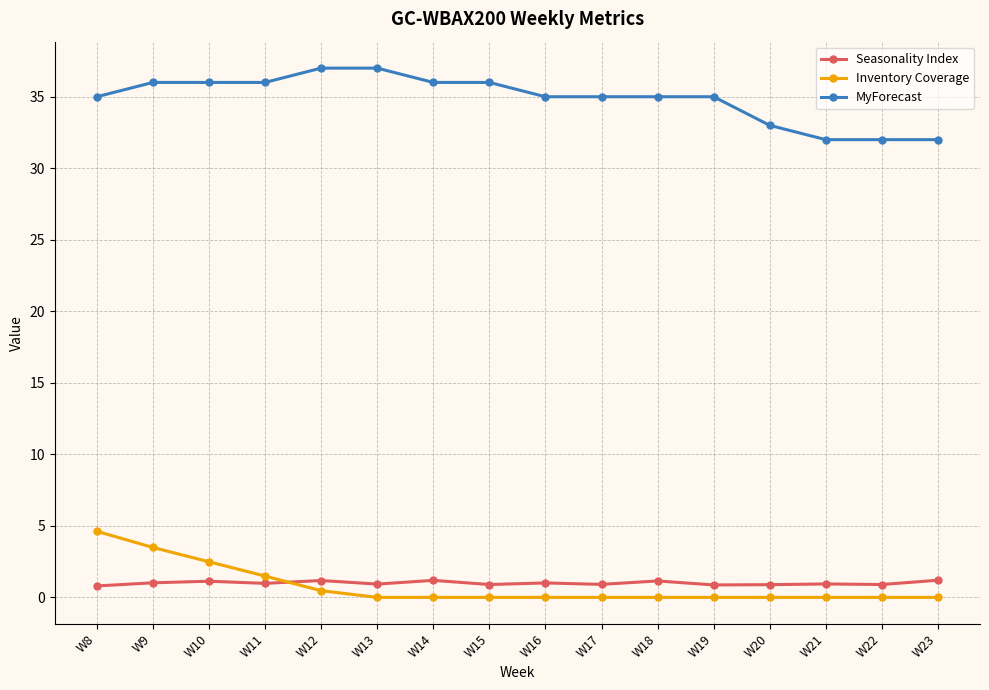

Which series has the largest total across all categories?

MyForecast